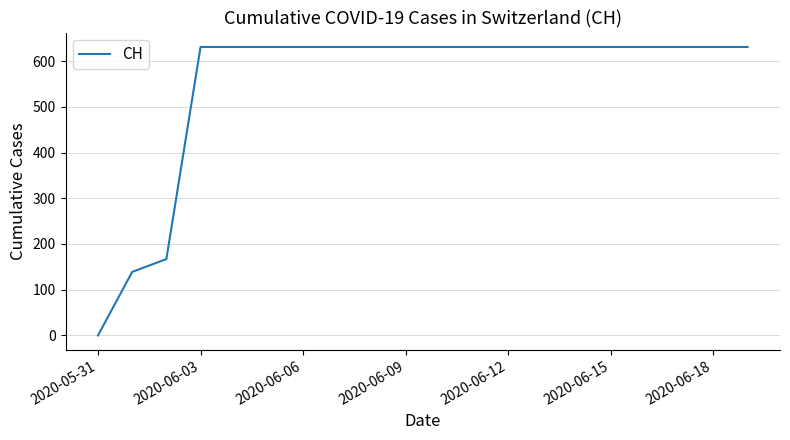

What is the maximum value shown in the chart?

631